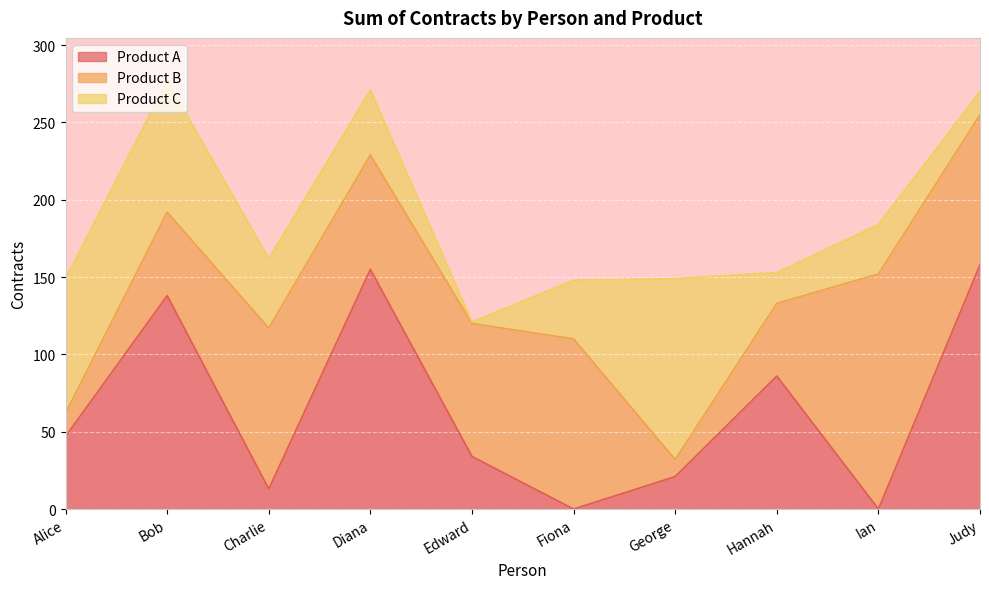

Is the value of Product C at Alice greater than the value of Product A at George?

Yes